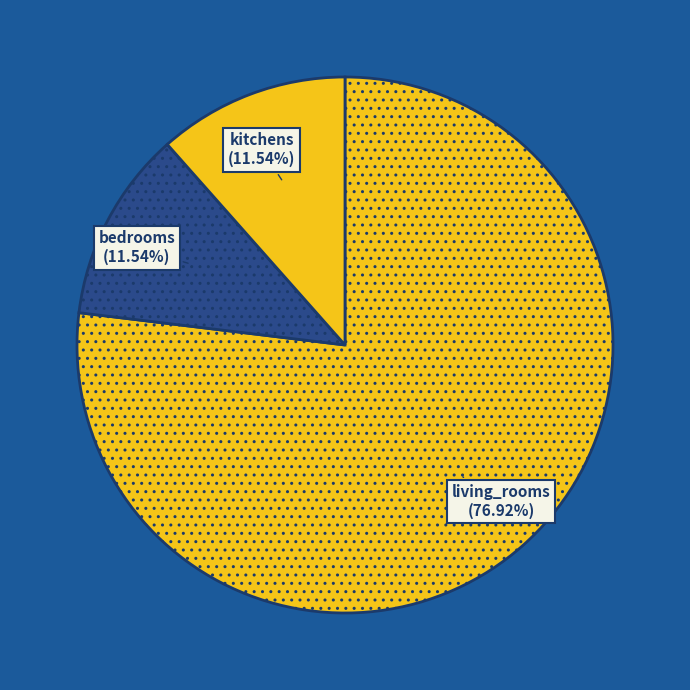

To the nearest percent, what percentage of the pie is living_rooms?

77%